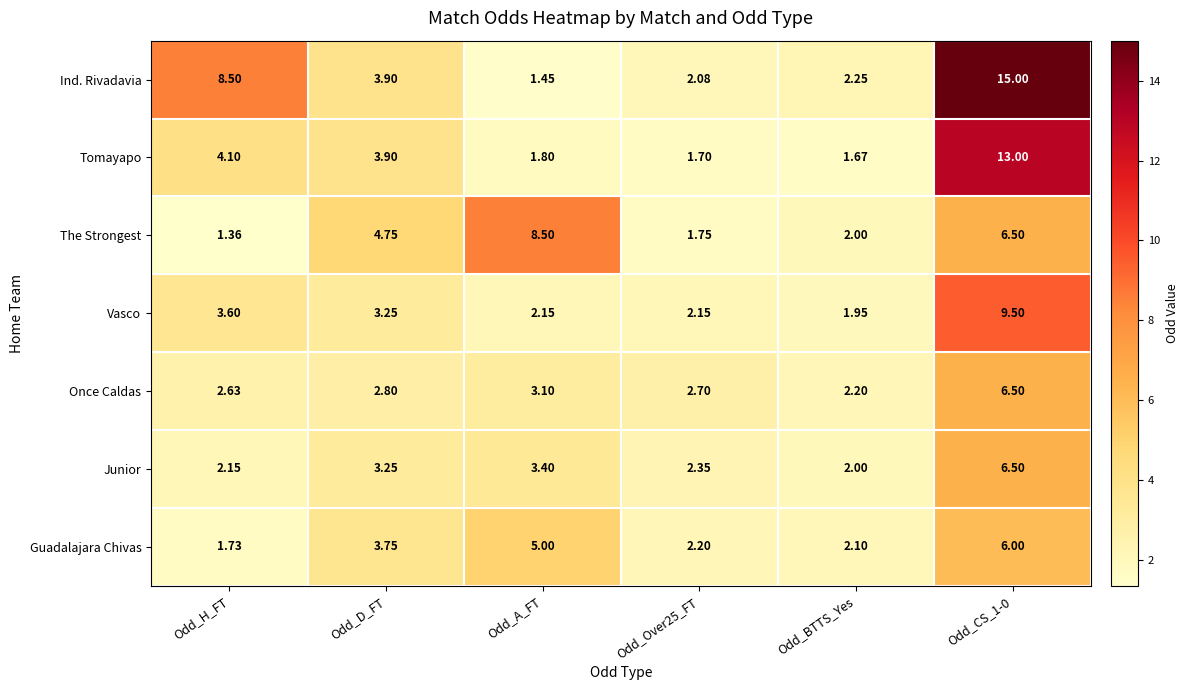

Which series has the largest total across all categories?

Ind. Rivadavia